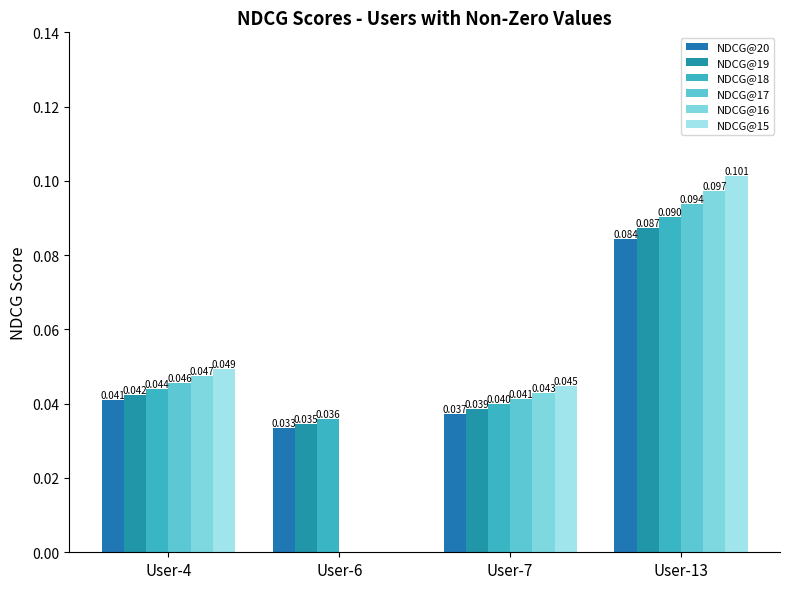

Count the NDCG@20 values in the range 0 to 1.

4